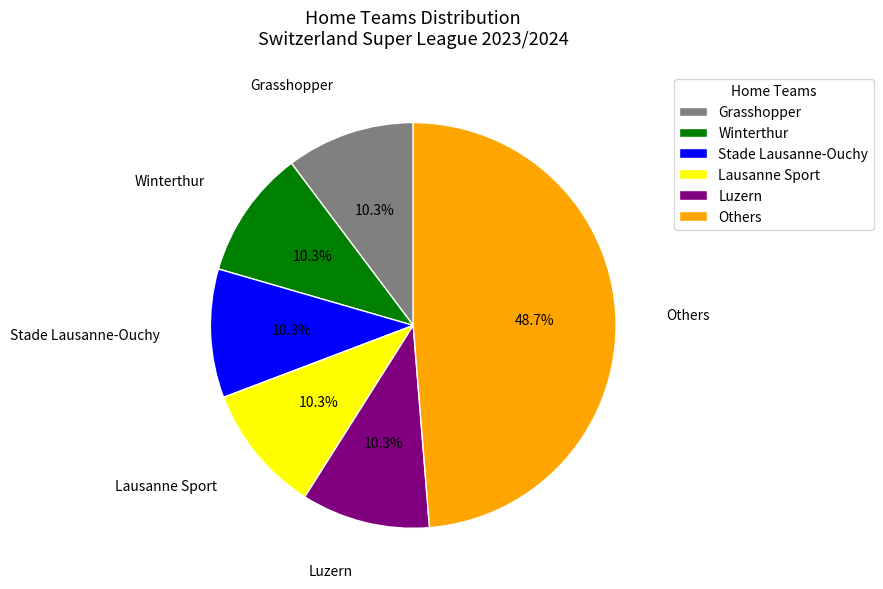

Approximately how many times larger is the value at Winterthur compared to Grasshopper?

1.0